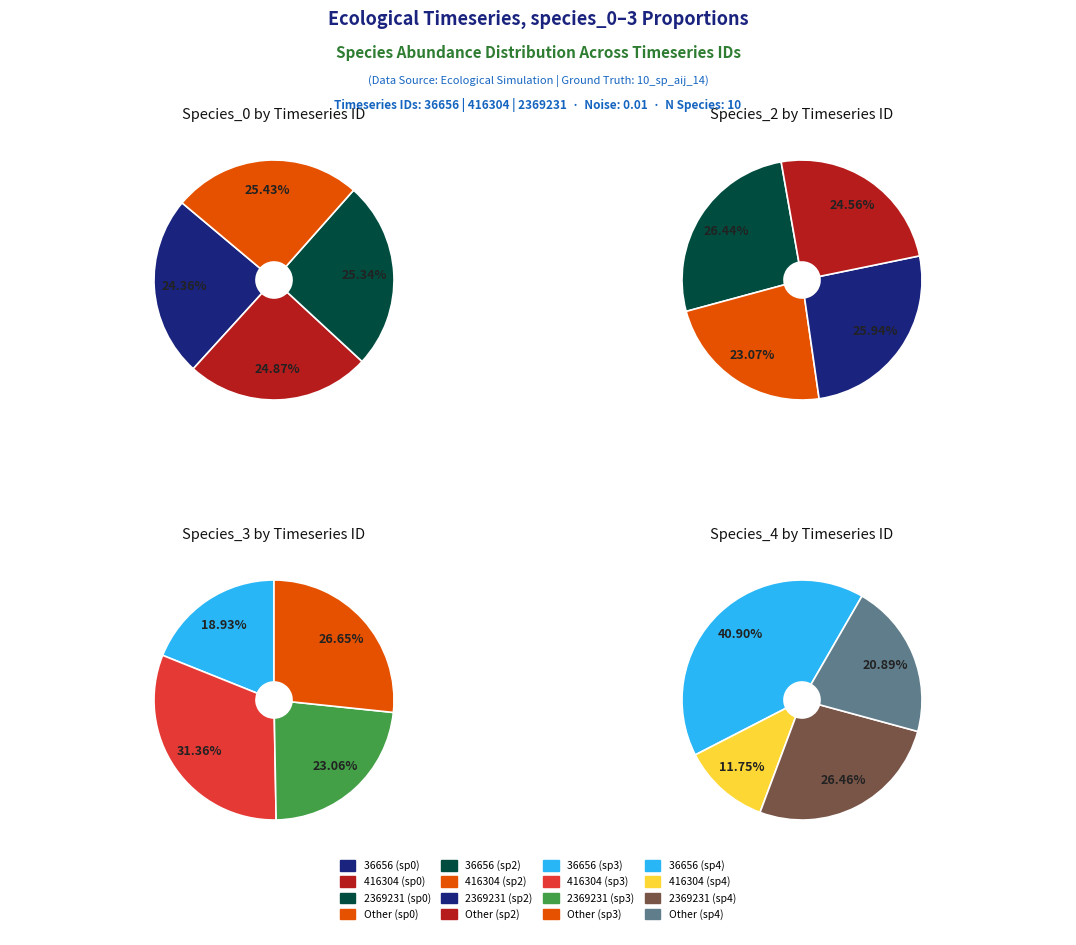

To the nearest percent, what is the difference between the 0 and 3 slice percentages?

24%